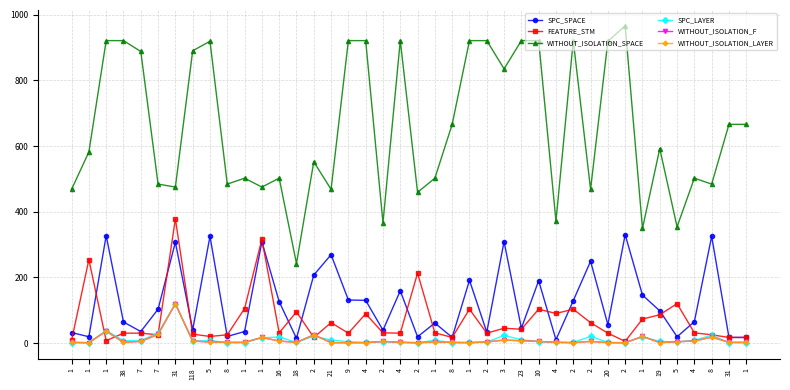

The WITHOUT_ISOLATION_F series shows 0 at 4. True or false?

False